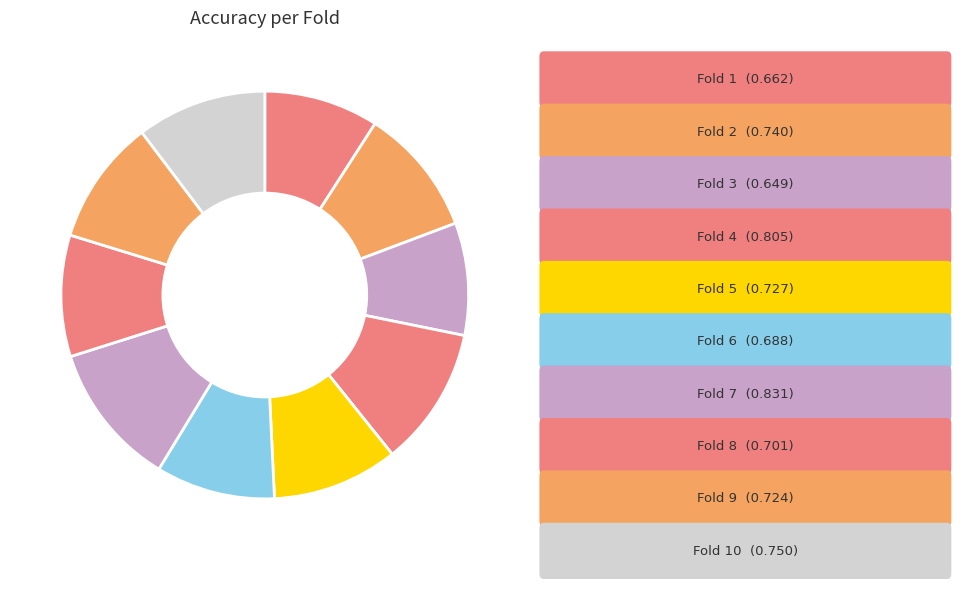

How many slices are in this pie chart?

10